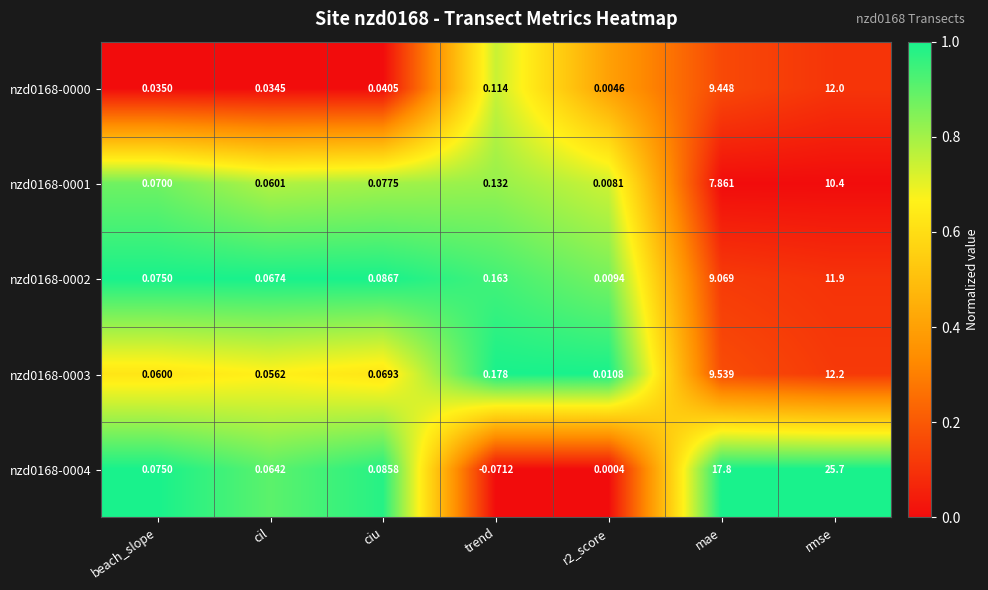

Which category has the lowest value across all series?

trend